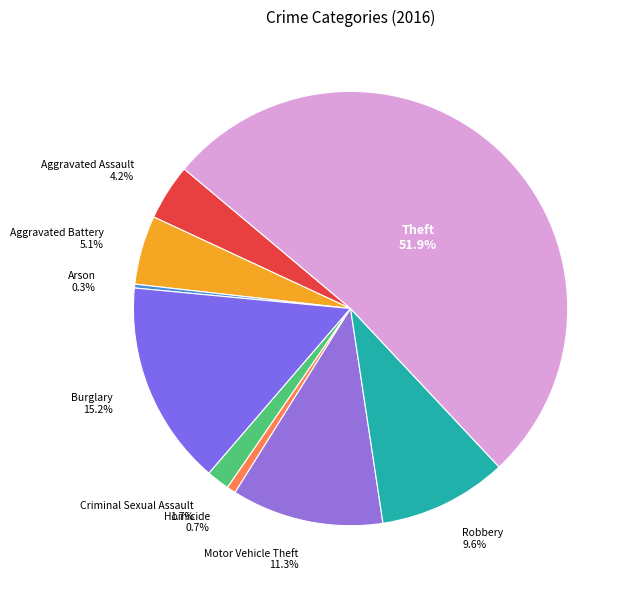

To the nearest percent, what portion does Aggravated Battery represent?

5%